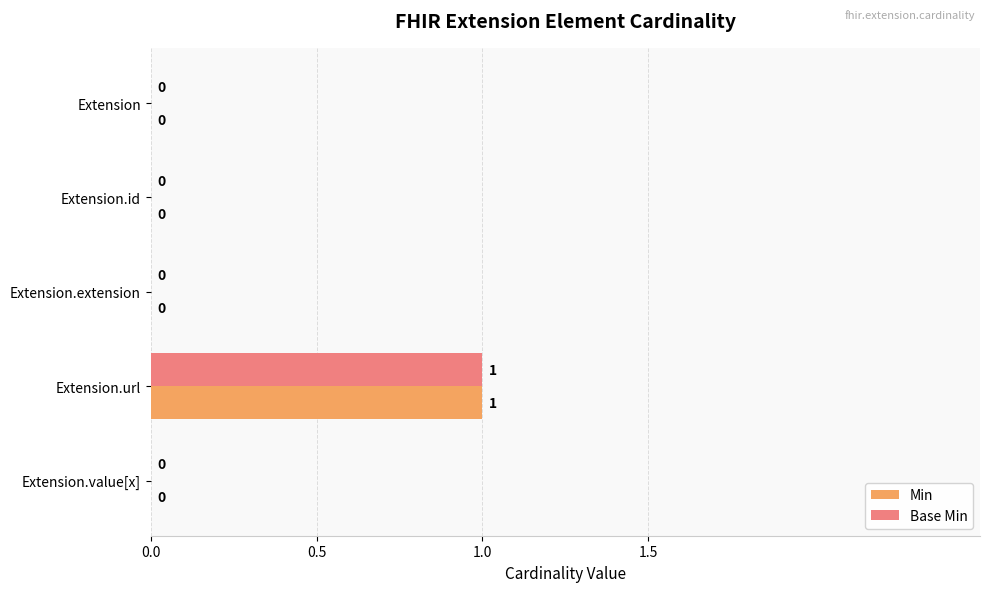

The Base Min series shows 1 at Extension.url. True or false?

True